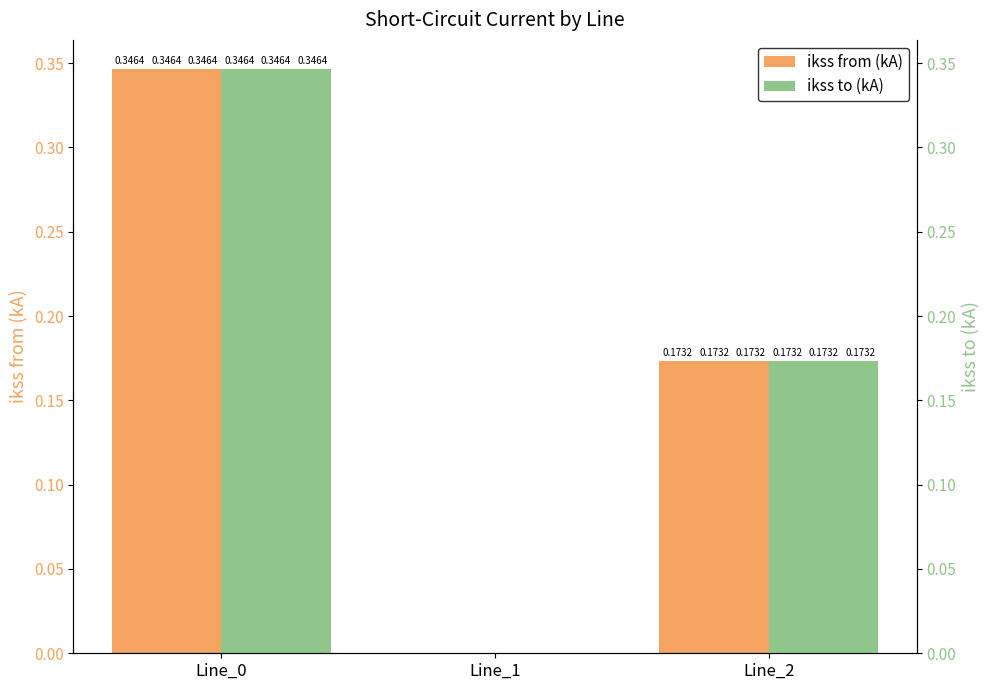

Rank the categories by pf_ikss_a_from_ka value from lowest to highest.

Line_1, Line_2, Line_0